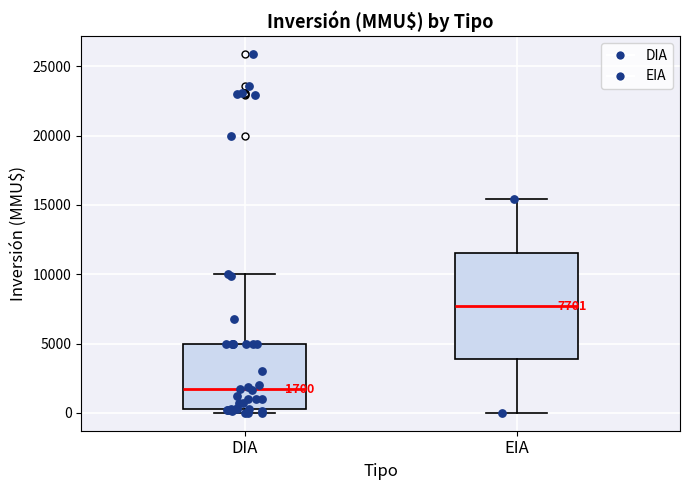

Comparing the boxes themselves (not the whiskers), which one is the tallest?

EIA